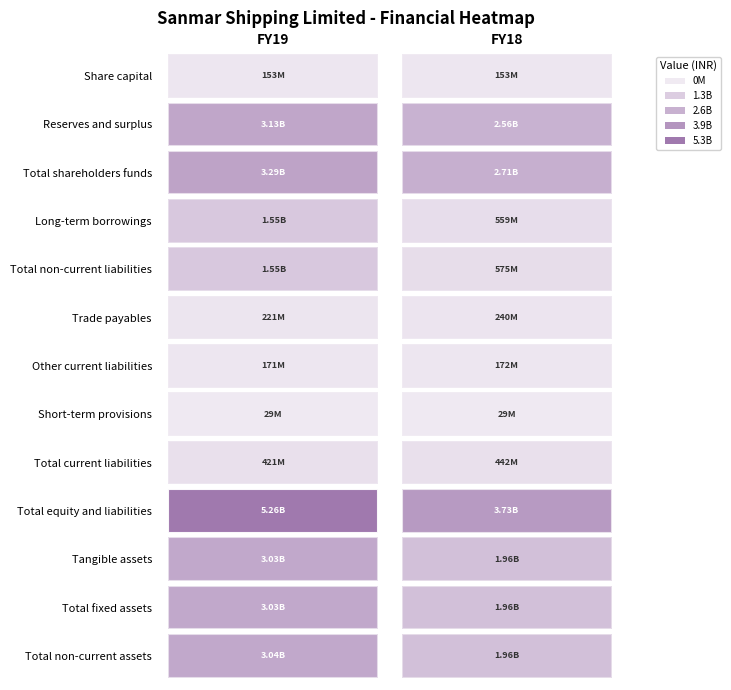

What is the average value of the Total non-current assets series?

2503125000